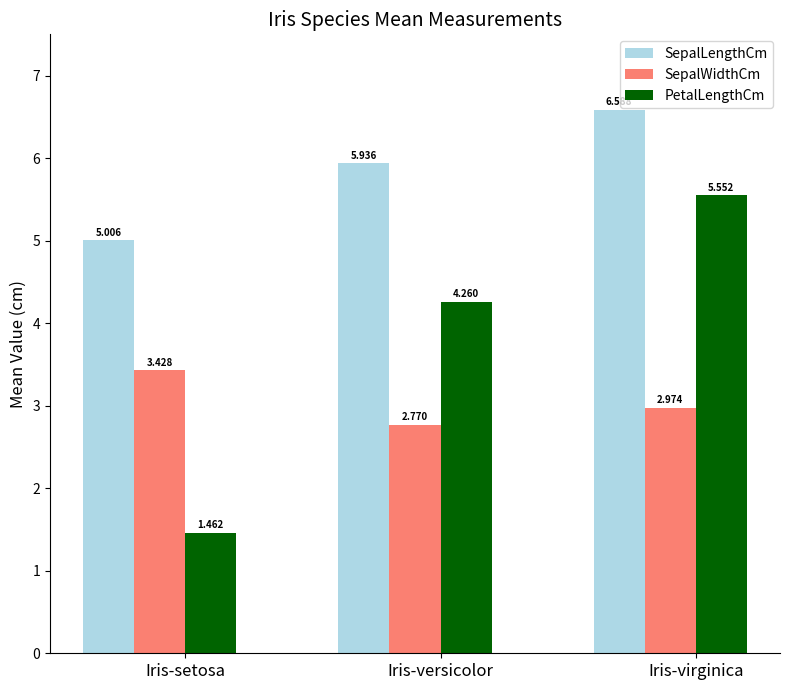

Which series changed the most between Iris-versicolor and Iris-virginica?

PetalLengthCm